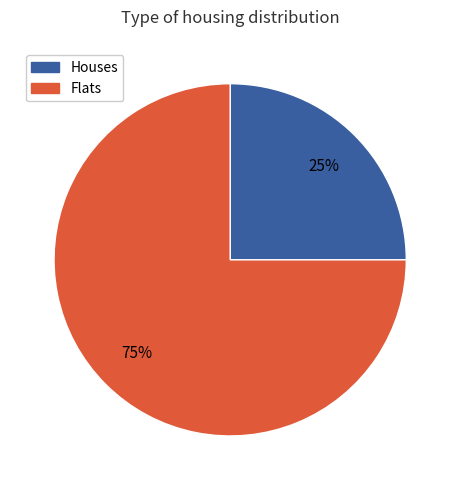

Does any single category account for the majority?

Yes